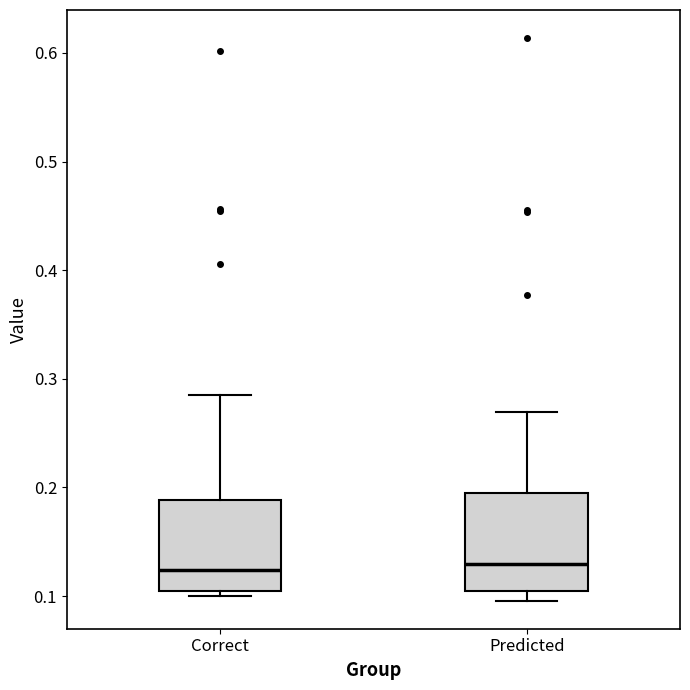

Where does the median line of the box for Predicted sit on the y-axis? The values are not printed on the chart, so give them approximately, as read against the axis.

0.13